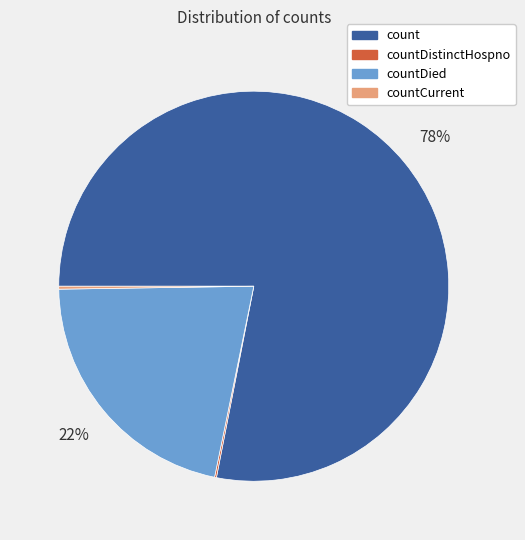

Which has a higher value, countDied or count?

count